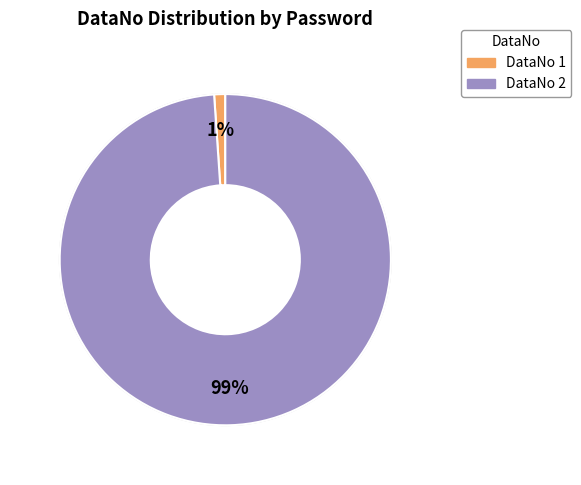

Does any single category account for the majority?

Yes